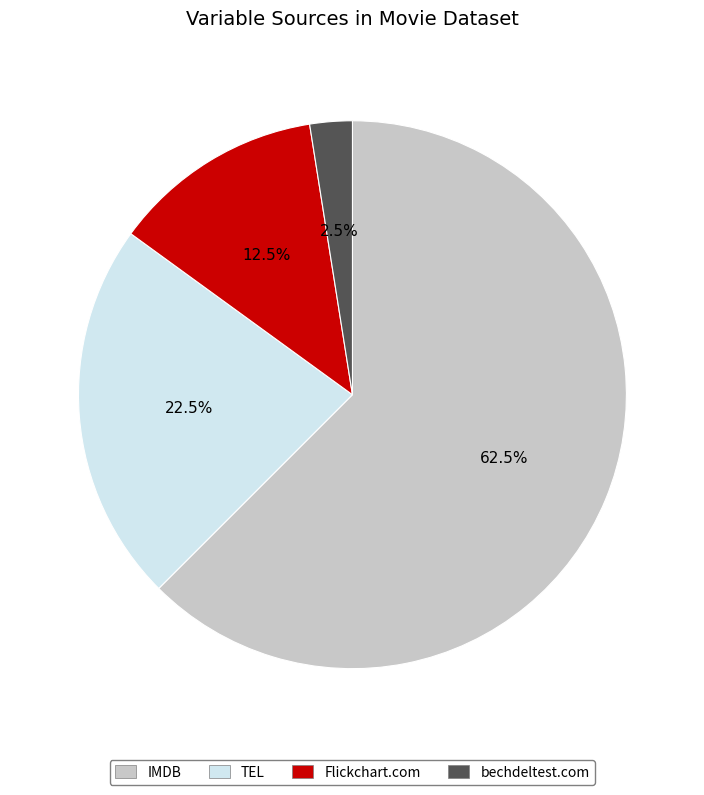

What is the smallest slice in the pie chart?

bechdeltest.com